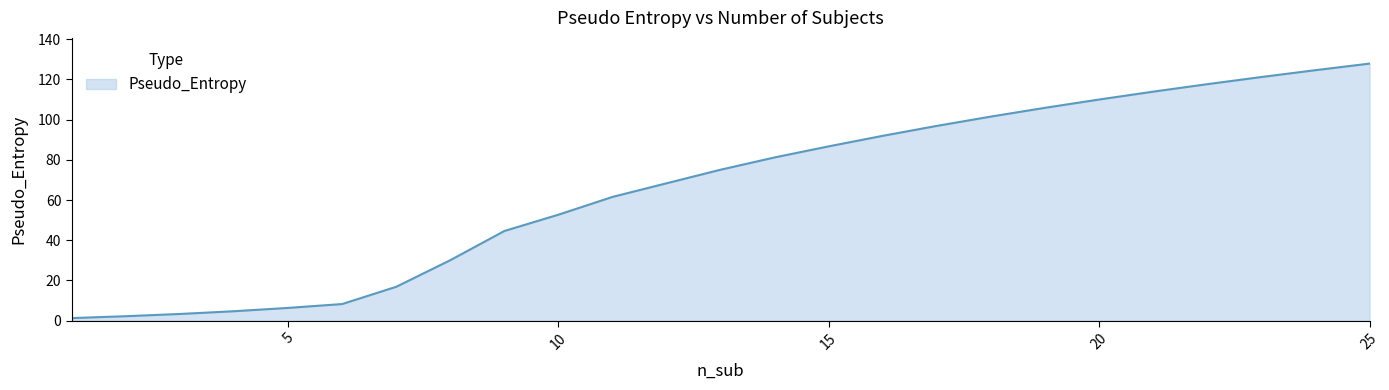

What is the difference between the maximum and minimum values?

126.6